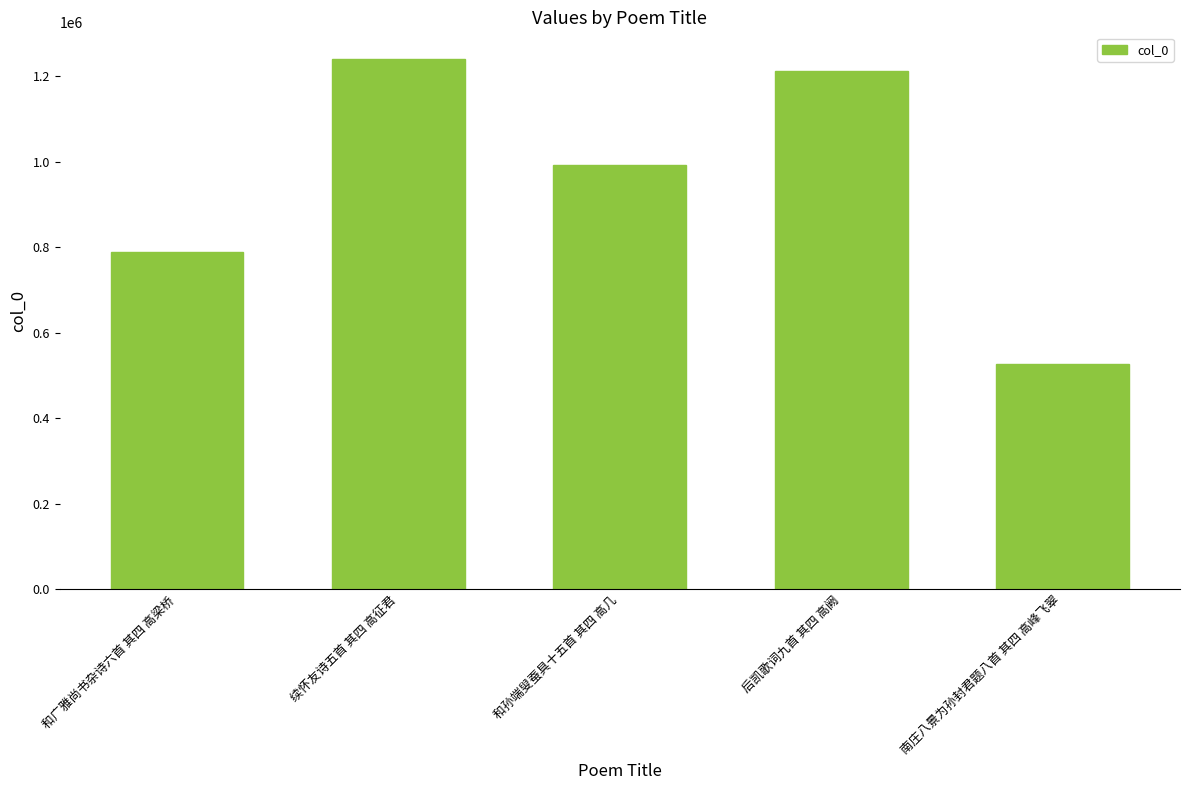

Which category has the highest value across all series?

续怀友诗五首 其四 高征君